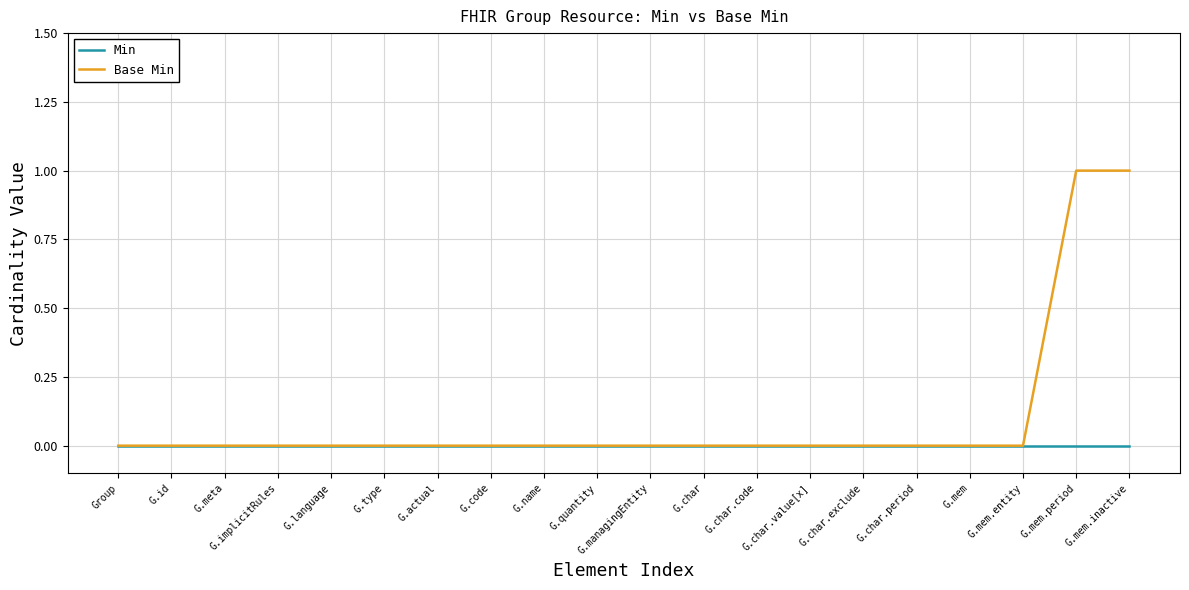

Rank the series by their average value, from lowest to highest.

Min, Base Min